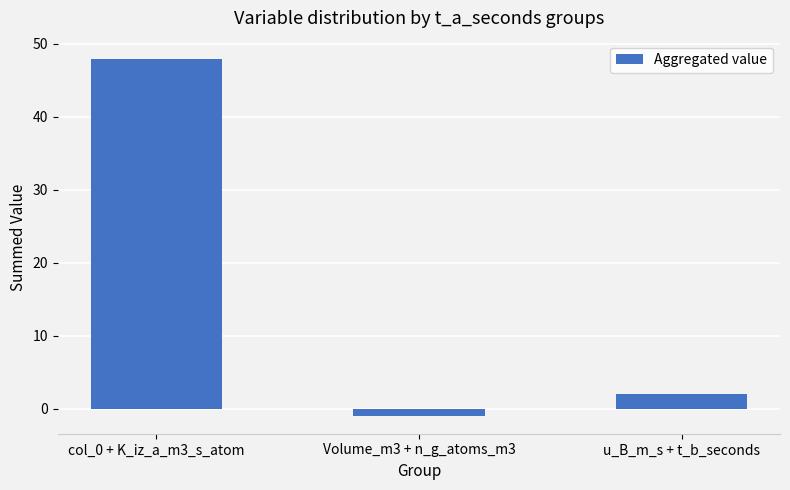

Where does the data first go above 2?

col_0 + K_iz_a_m3_s_atom